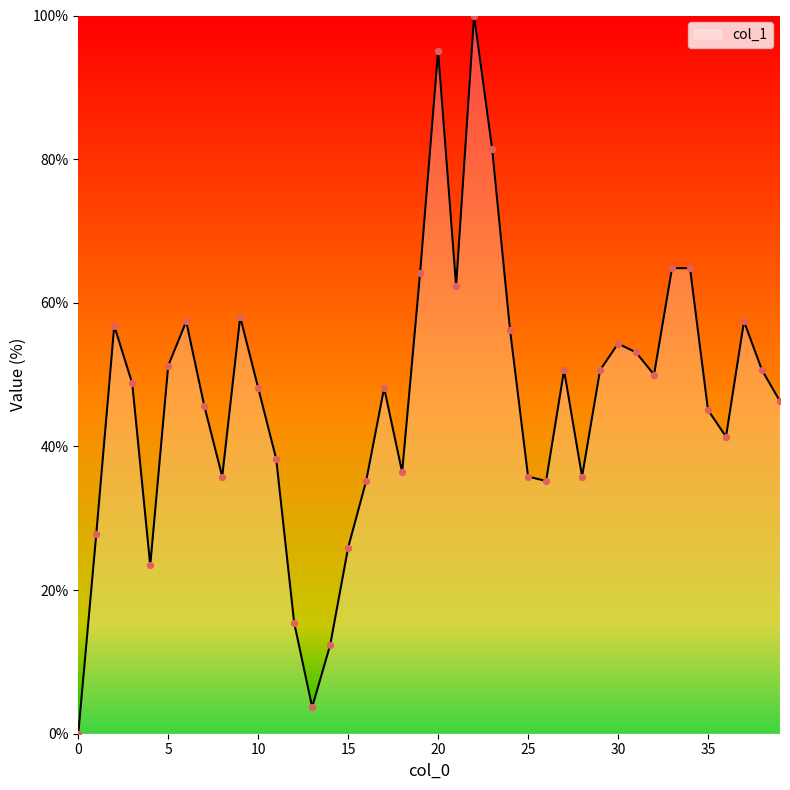

What is the difference between the maximum and minimum values?

100.0